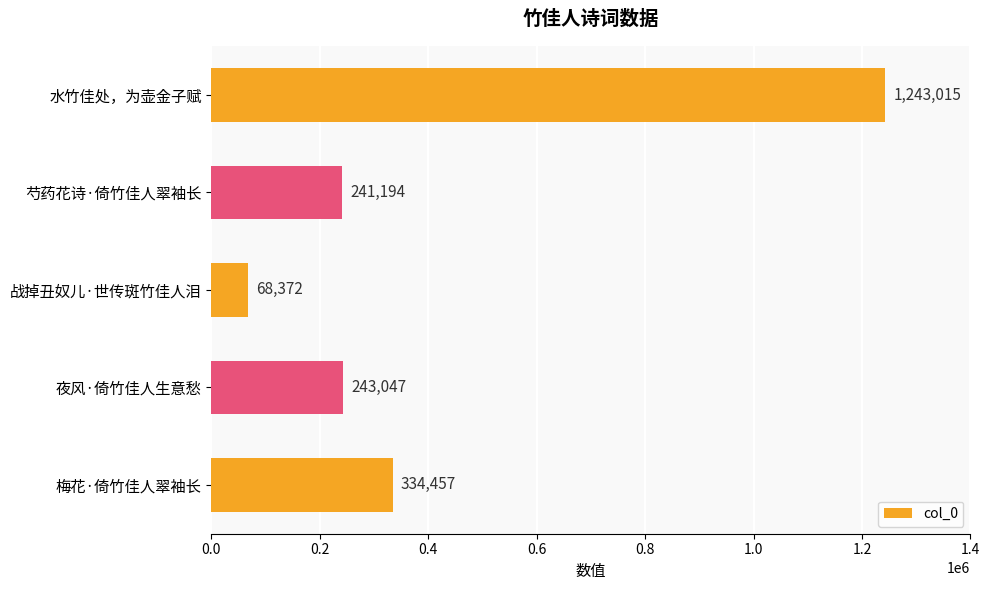

Which category has the highest value across all series?

水竹佳处，为壶金子赋